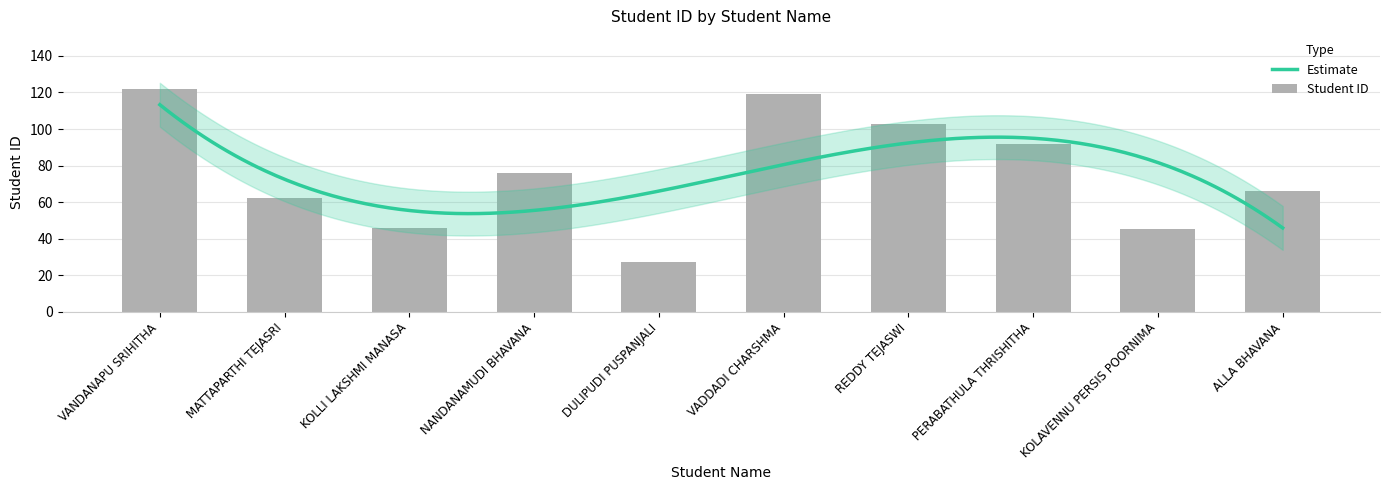

List the labels in order of value, largest first.

VANDANAPU SRIHITHA, VADDADI CHARSHMA, REDDY TEJASWI, PERABATHULA THRISHITHA, NANDANAMUDI BHAVANA, ALLA BHAVANA, MATTAPARTHI TEJASRI, KOLLI LAKSHMI MANASA, KOLAVENNU PERSIS POORNIMA, DULIPUDI PUSPANJALI